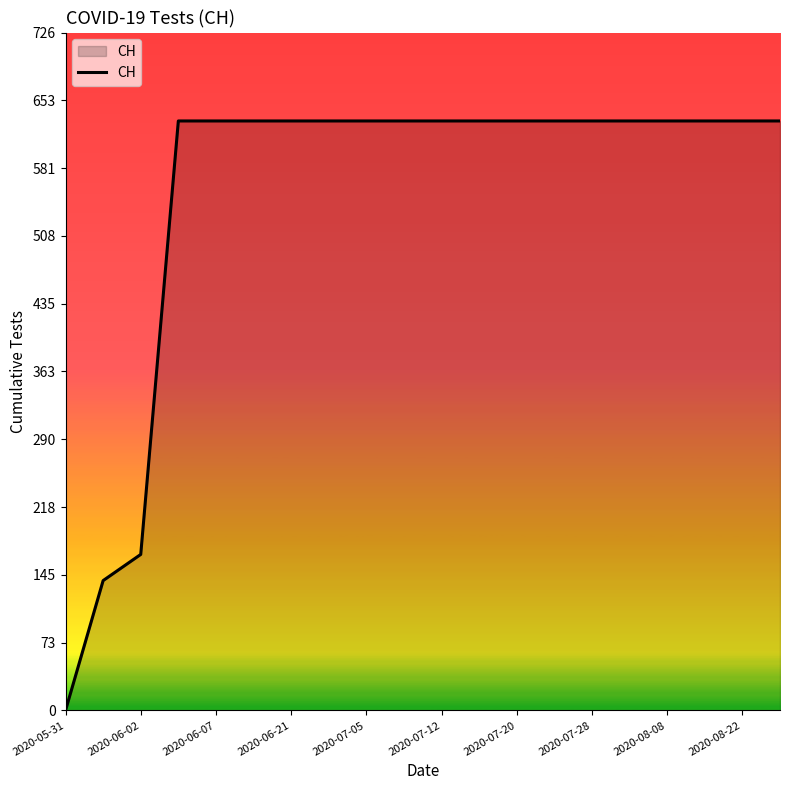

What is the difference between the maximum and minimum values?

631